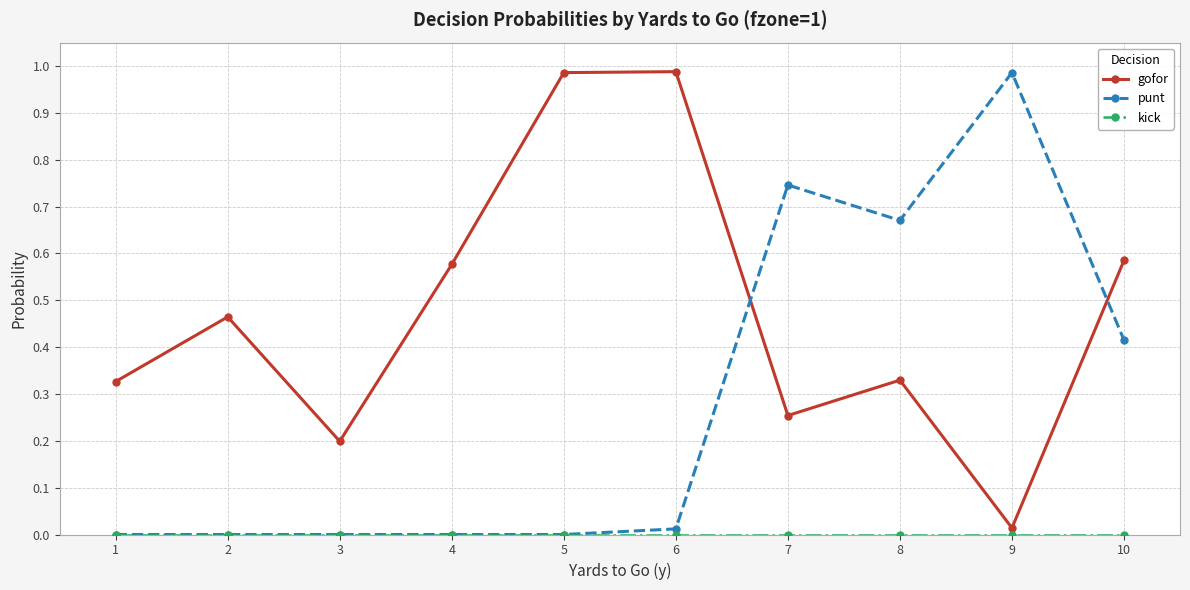

How many intersections are there between punt and gofor?

2